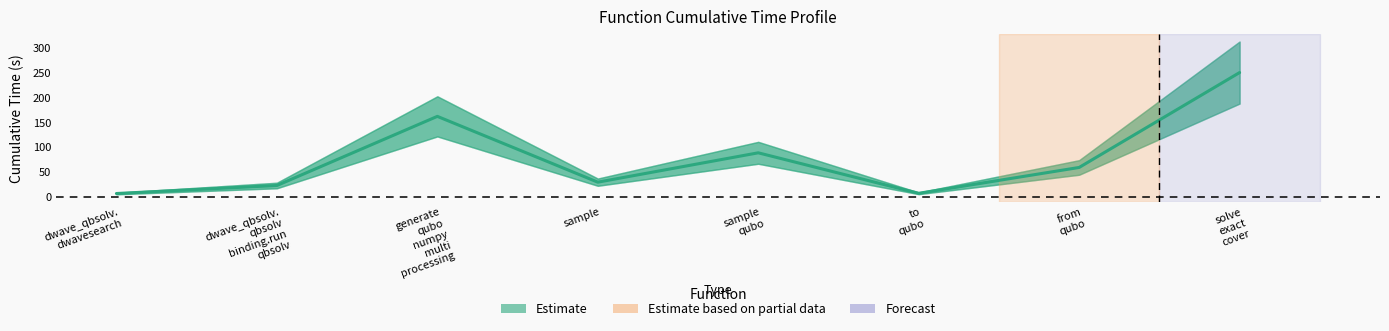

Reading left to right, list all the values displayed in this chart.

dwave_qbsolv.
dwavesearch=6.3	dwave_qbsolv.
qbsolv
binding.run
qbsolv=22.5	generate
qubo
numpy
multi
processing=162.3	sample=29.2	sample
qubo=88.6	to
qubo=6.7	from
qubo=59.0	solve
exact
cover=250.9